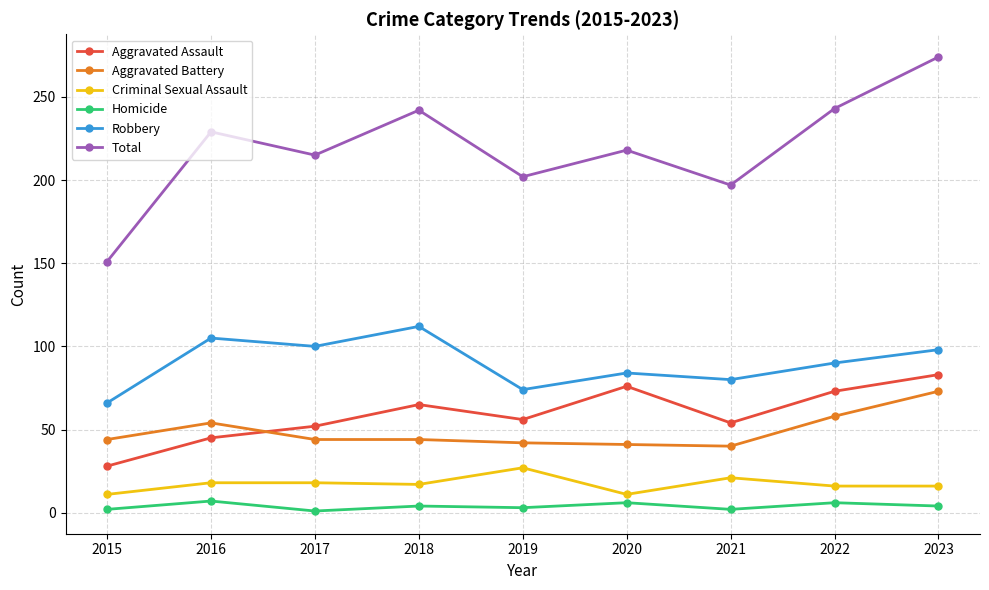

What is the approximate value of Homicide at 2019?

3